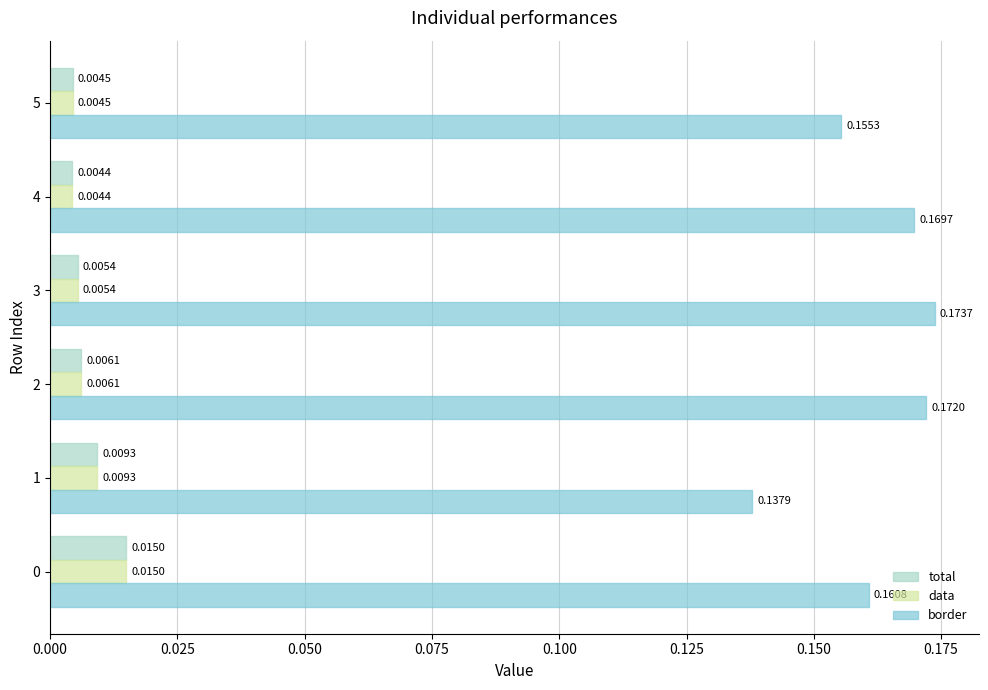

Which series has the largest range (max minus min)?

border